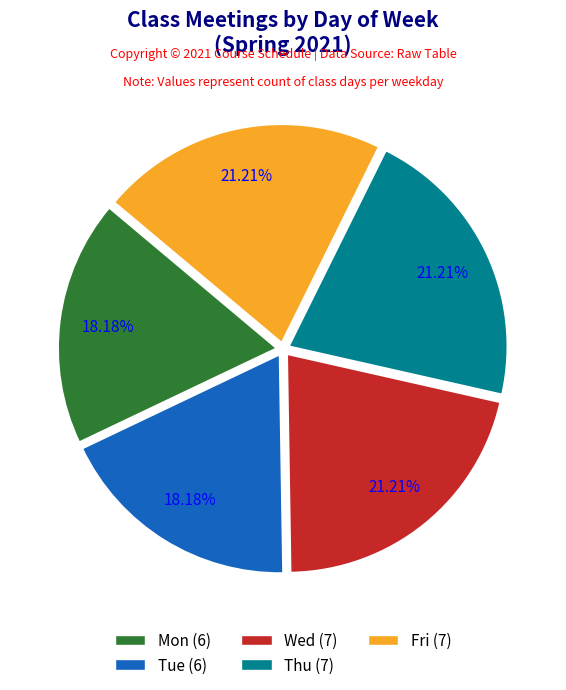

How much of the chart is everything except Wed?

78.8%